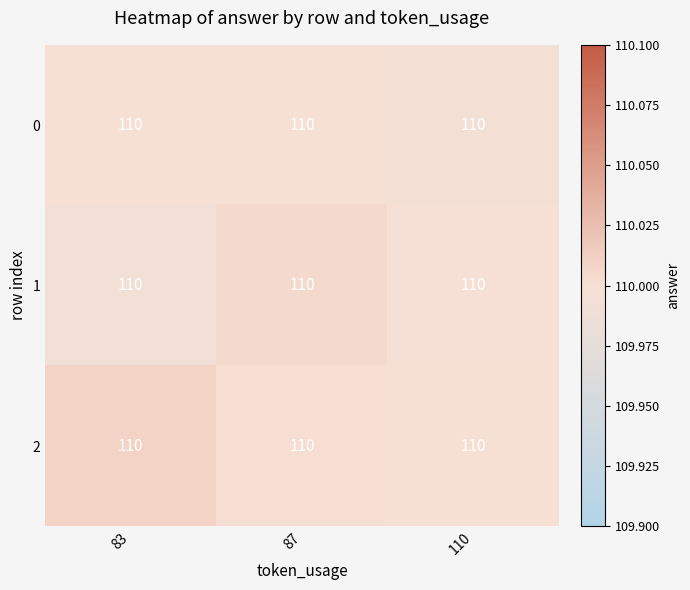

True or false: row_2 has a value of 27.9 at 83.

False